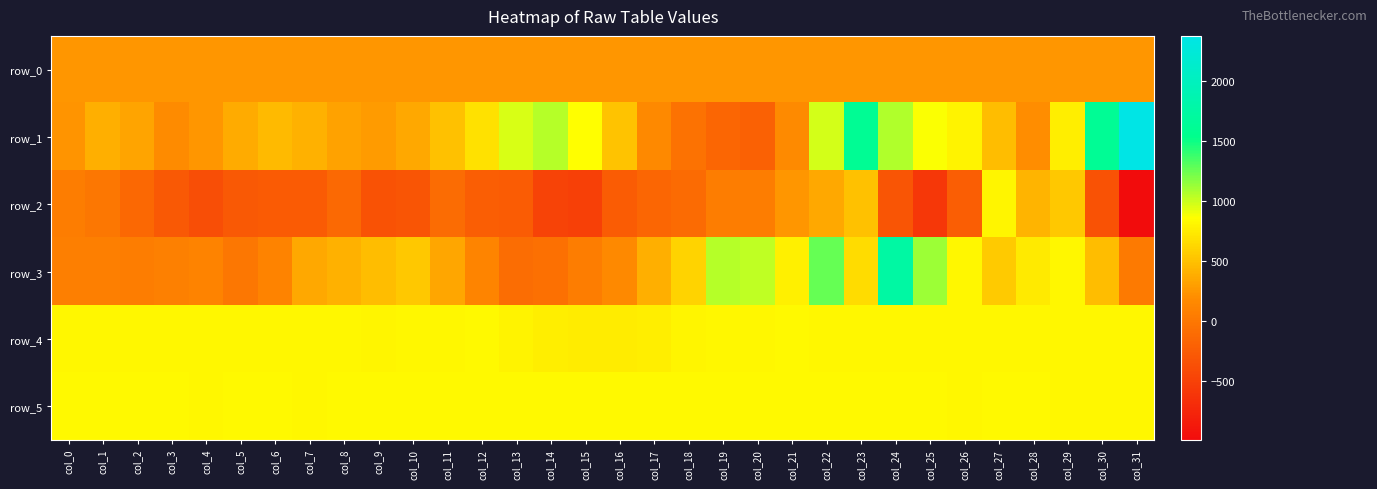

Which series has the largest range (max minus min)?

row_1